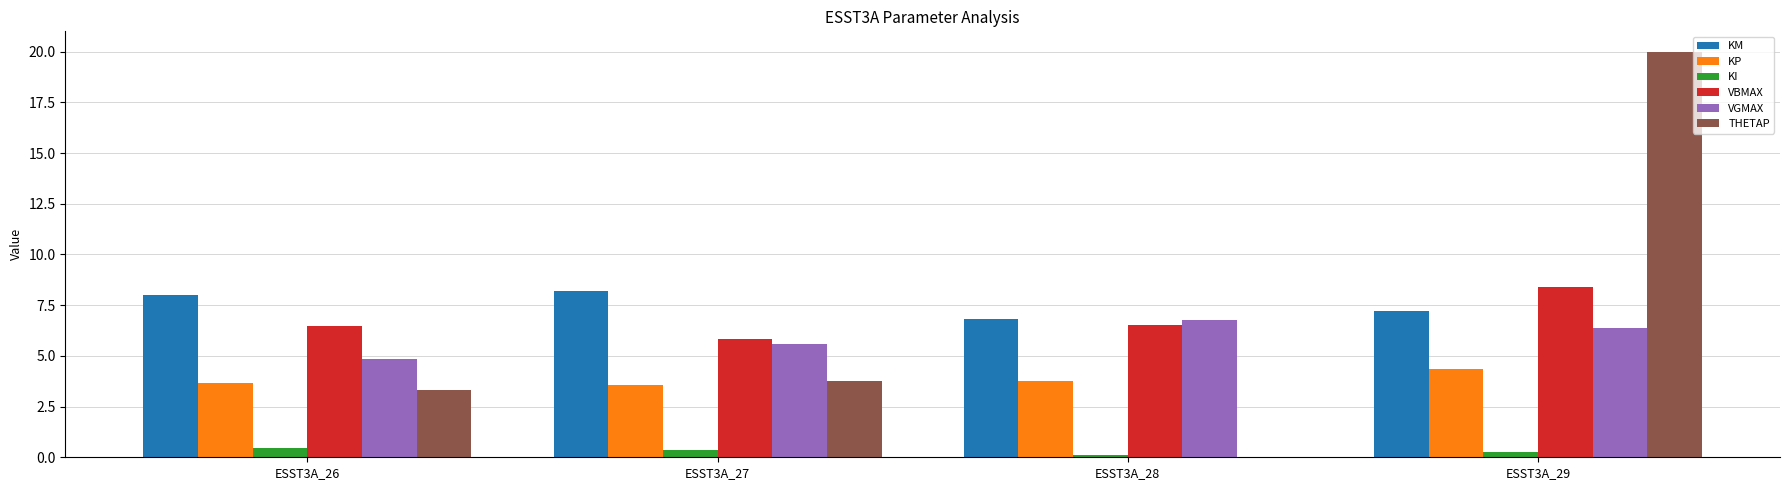

What is the sum of all THETAP values?

27.1